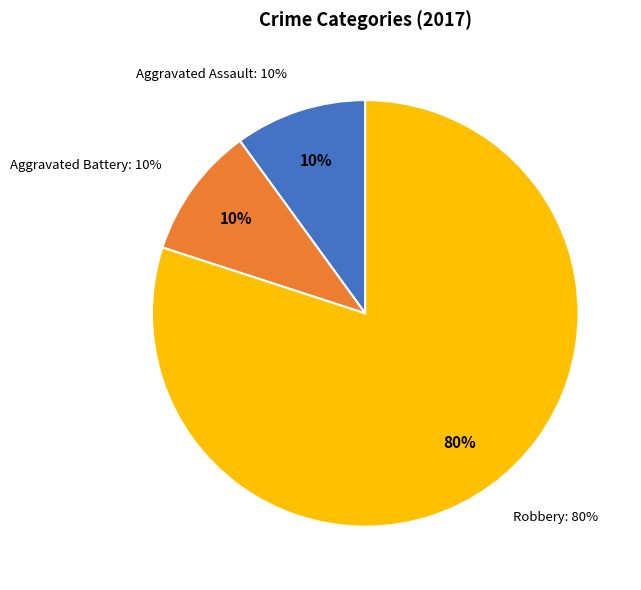

Is there a majority slice in this chart?

Yes